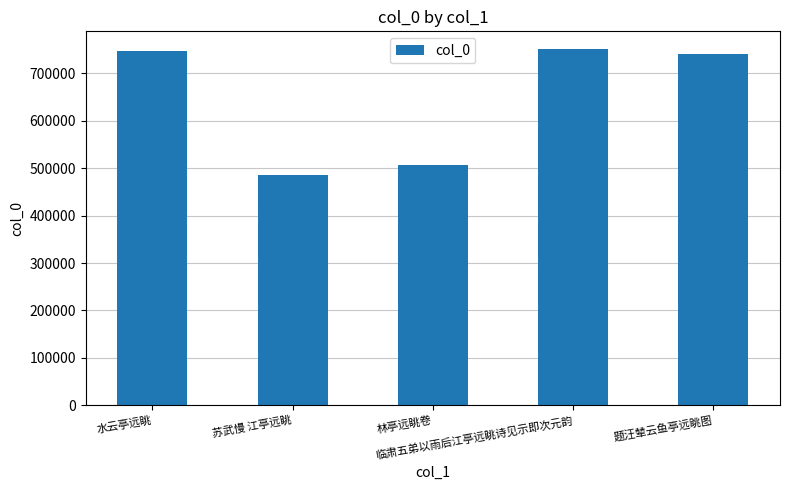

What position from the right is 林亭远眺卷?

3